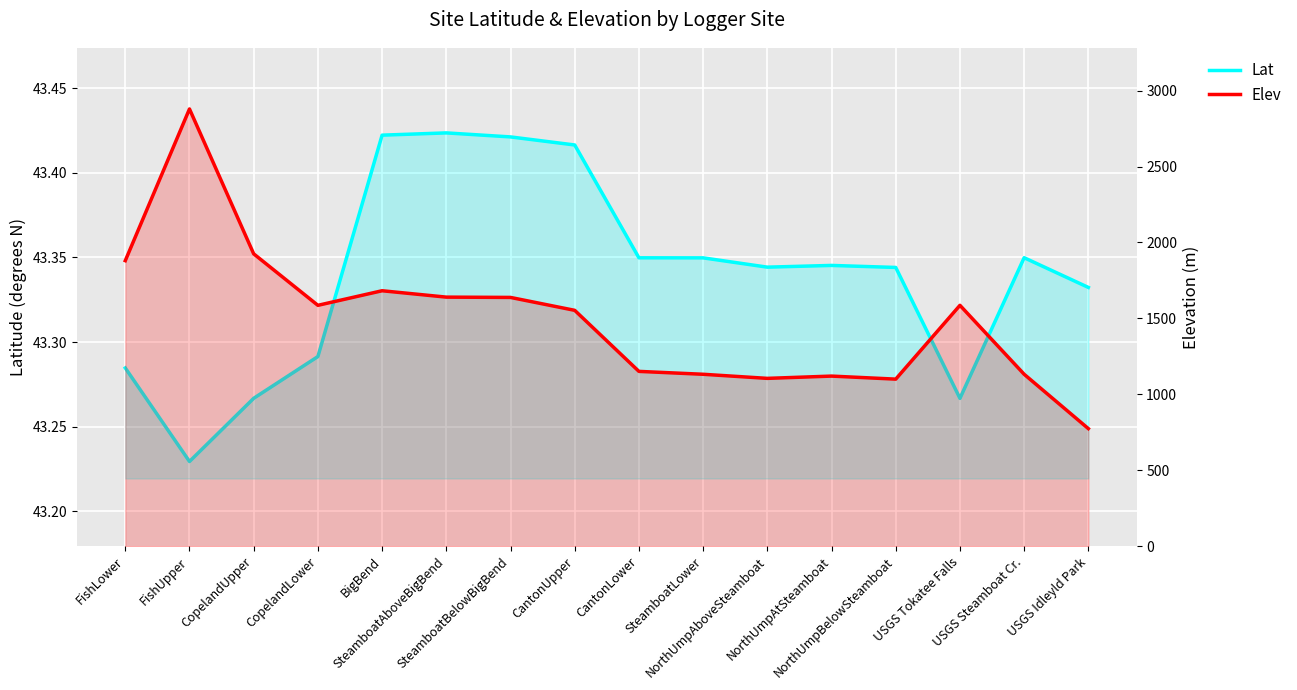

At how many categories does at least one series exceed 2445?

1